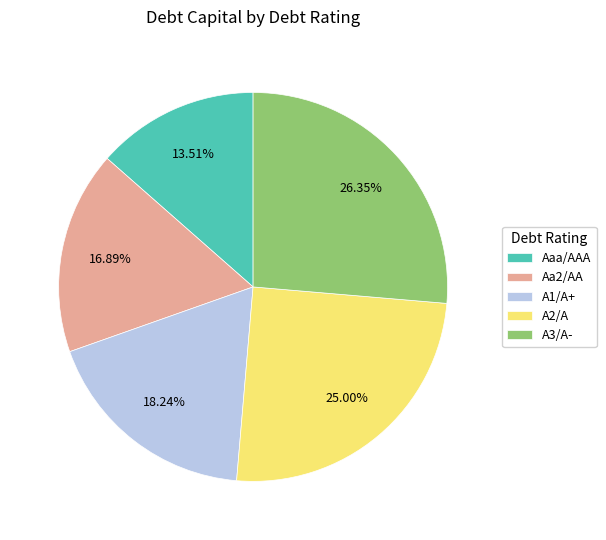

What is the smallest slice in the pie chart?

Aaa/AAA